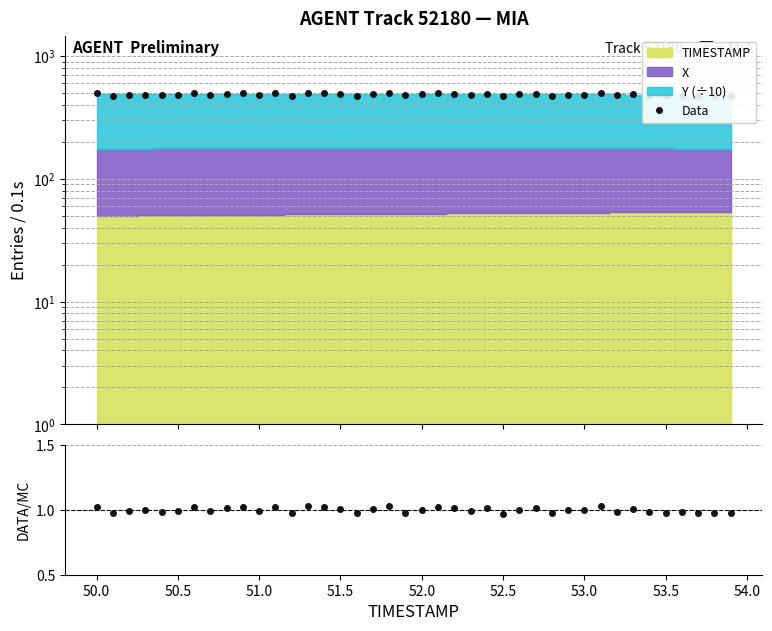

What is the sum of the Data/MC values at 22 and 28?

2.0